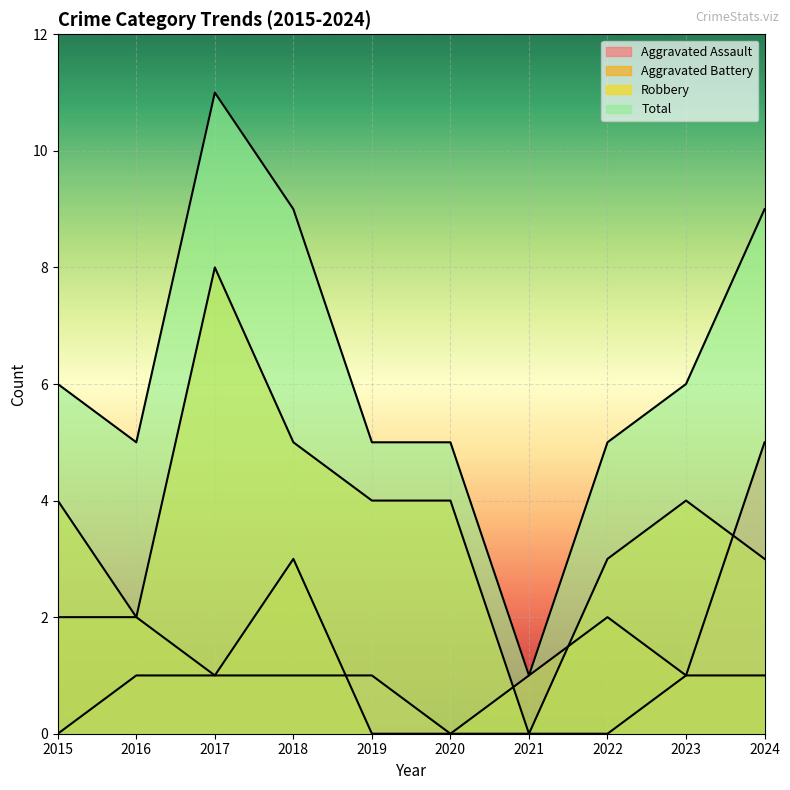

At how many categories does at least one series exceed 1?

9